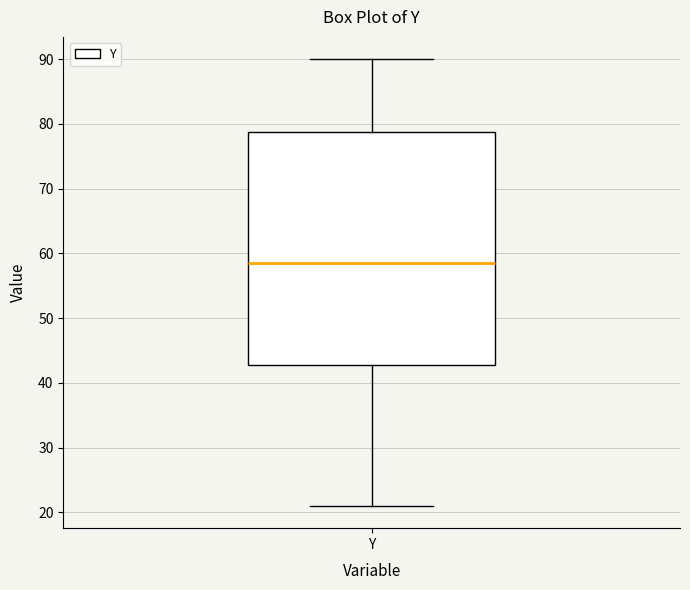

Read this box plot against the y-axis: the position of the median line, the range covered by the box, and the ends of both whiskers. The values are not printed on the chart, so give them approximately, as read against the axis.

median 59, box 43 to 79, whiskers 21 to 90